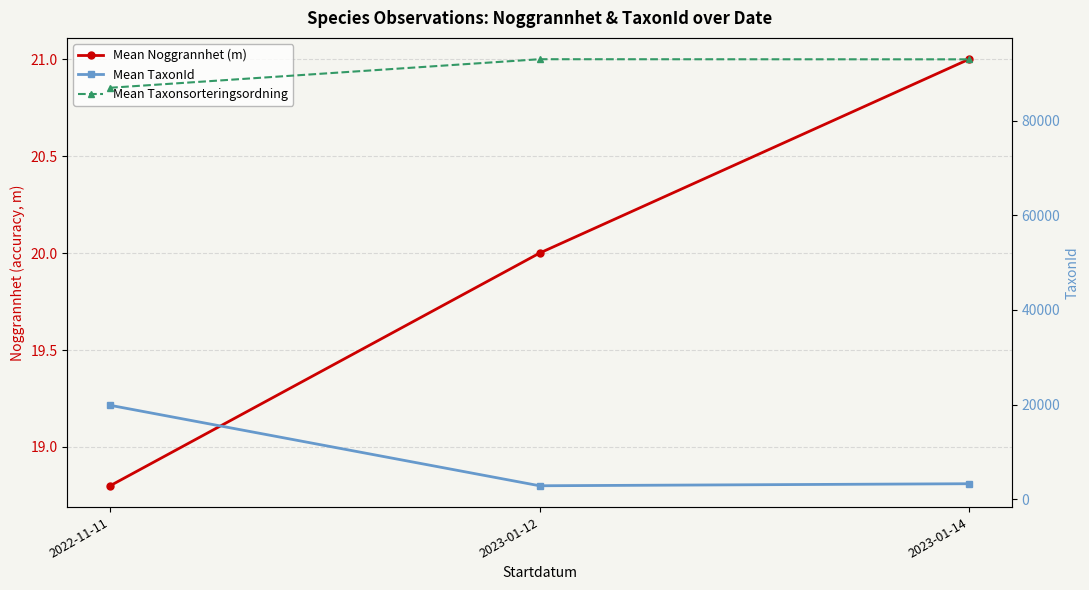

Reading left to right, transcribe all the data shown in this chart.

Mean Noggrannhet (m): 2022-11-11=18.8	2023-01-12=20.0	2023-01-14=21.0
Mean TaxonId: 2022-11-11=19835.2	2023-01-12=2810.0	2023-01-14=3241.0
Mean Taxonsorteringsordning: 2022-11-11=87015.2	2023-01-12=93054.0	2023-01-14=93028.0